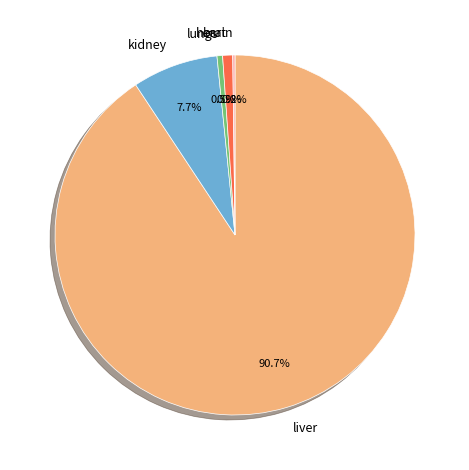

Does liver represent more than half of the total?

Yes